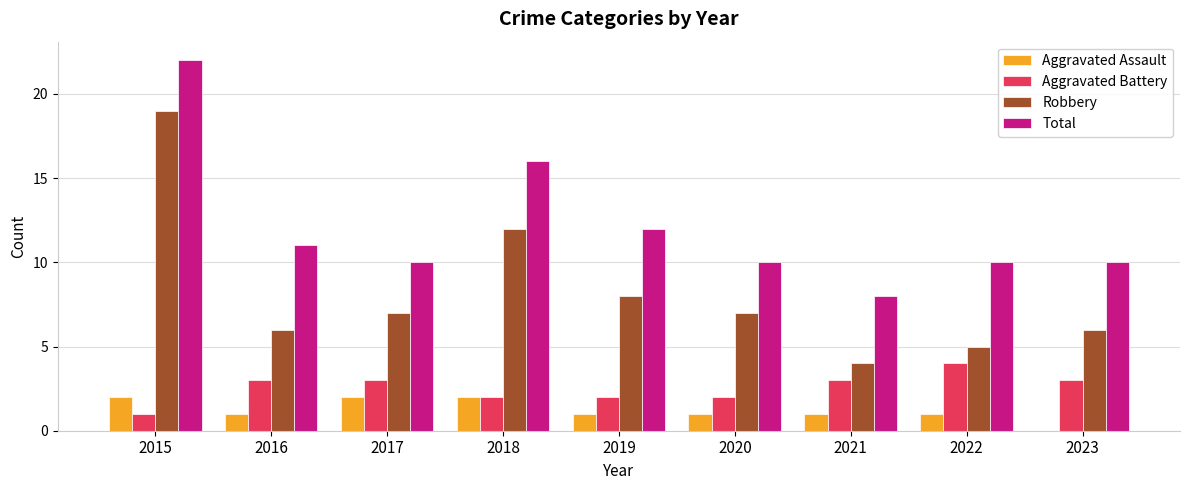

Reading right to left, list all the values displayed in this chart.

Aggravated Assault: 2023=0	2022=1	2021=1	2020=1	2019=1	2018=2	2017=2	2016=1	2015=2
Aggravated Battery: 2023=3	2022=4	2021=3	2020=2	2019=2	2018=2	2017=3	2016=3	2015=1
Robbery: 2023=6	2022=5	2021=4	2020=7	2019=8	2018=12	2017=7	2016=6	2015=19
Total: 2023=10	2022=10	2021=8	2020=10	2019=12	2018=16	2017=10	2016=11	2015=22